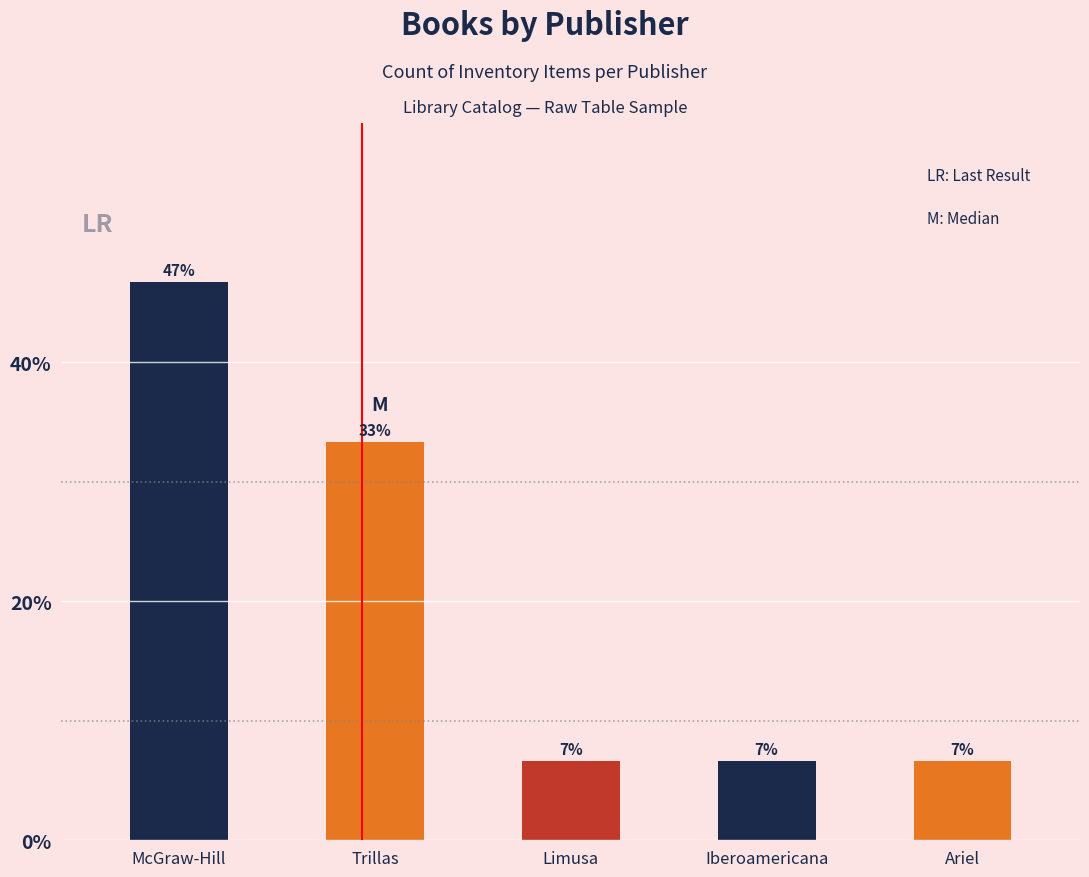

Where is the data nearest to the value 8?

Trillas